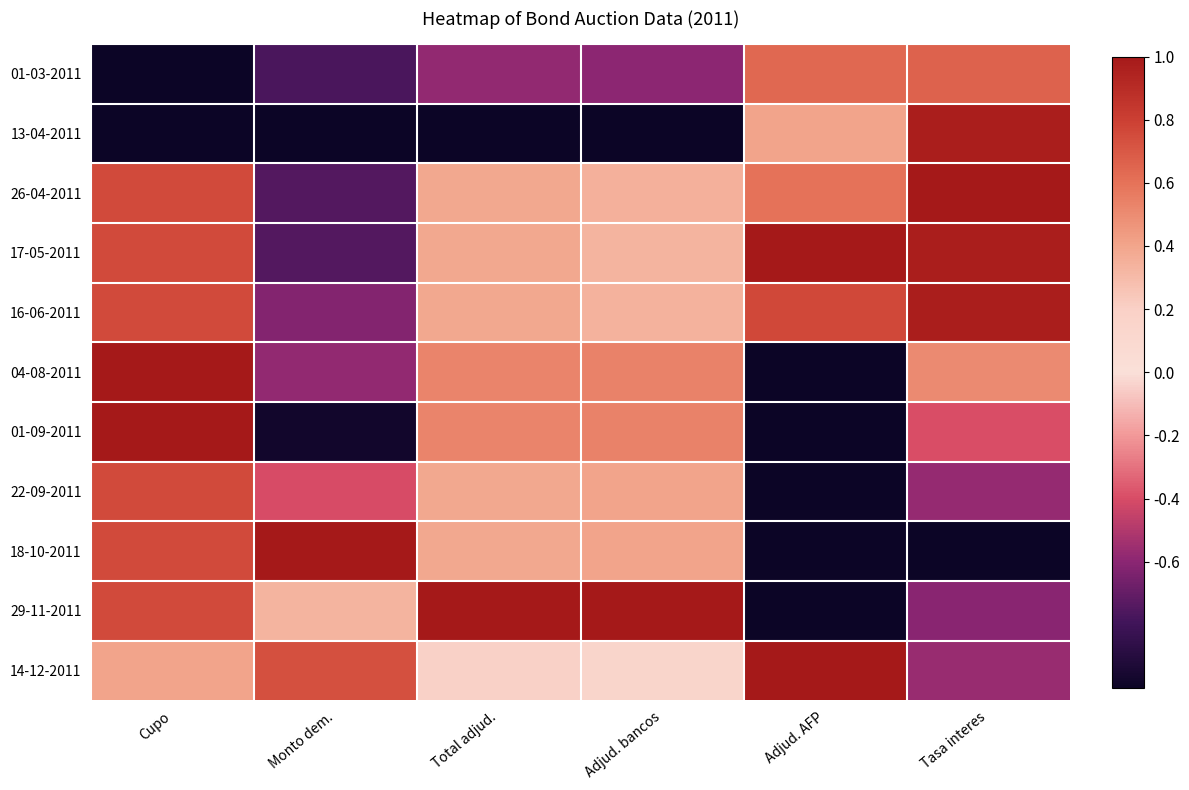

What is the difference between the highest and lowest values at Tasa interes?

2.0